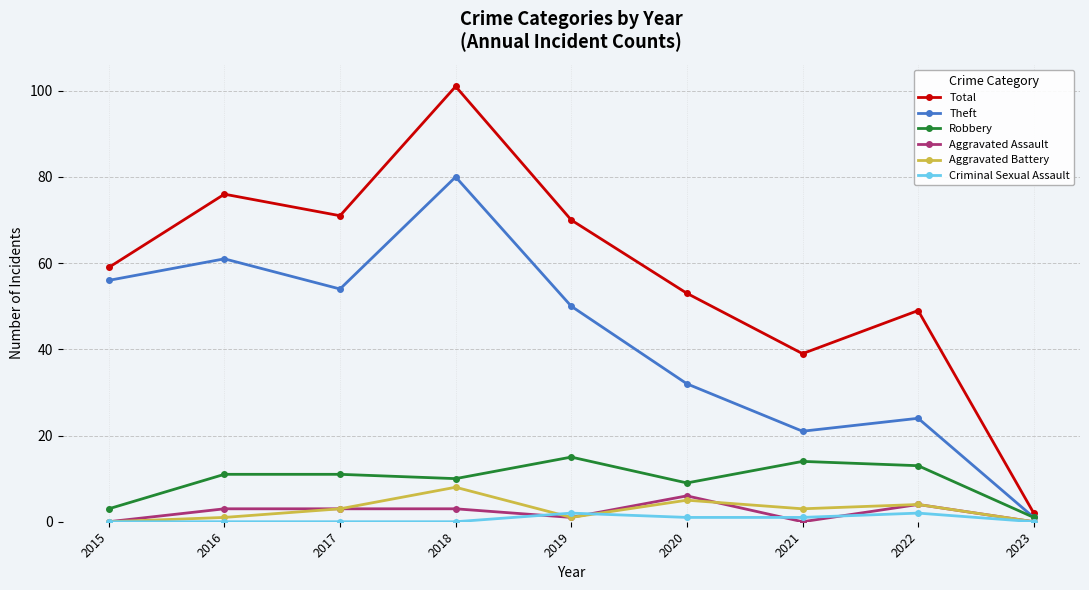

How many lines are shown in the chart?

6